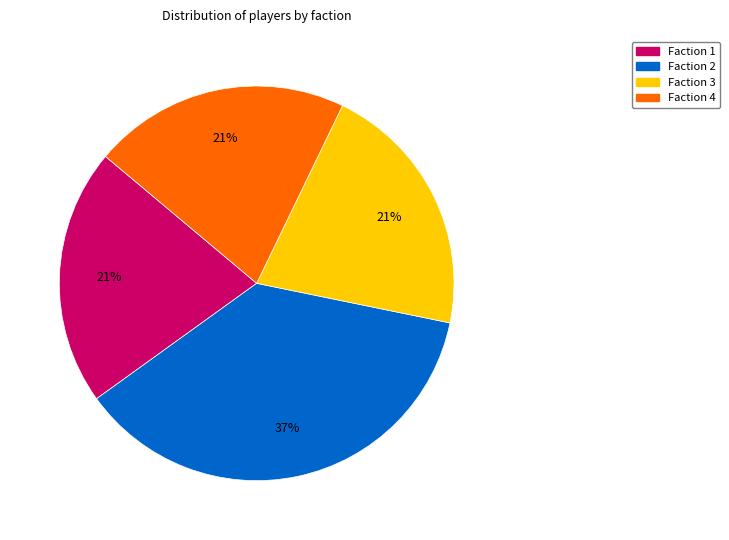

Is the sum of Faction 2 and Faction 3 greater than half?

Yes